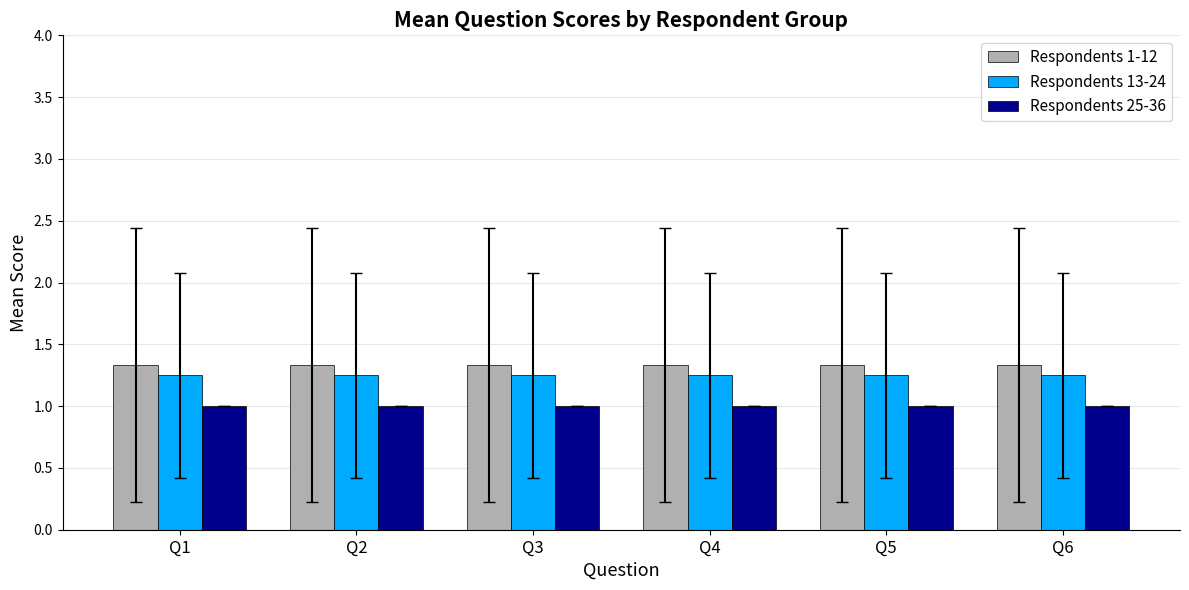

What is the value of the Respondents 1-12 bar at the 6th from the left?

1.3